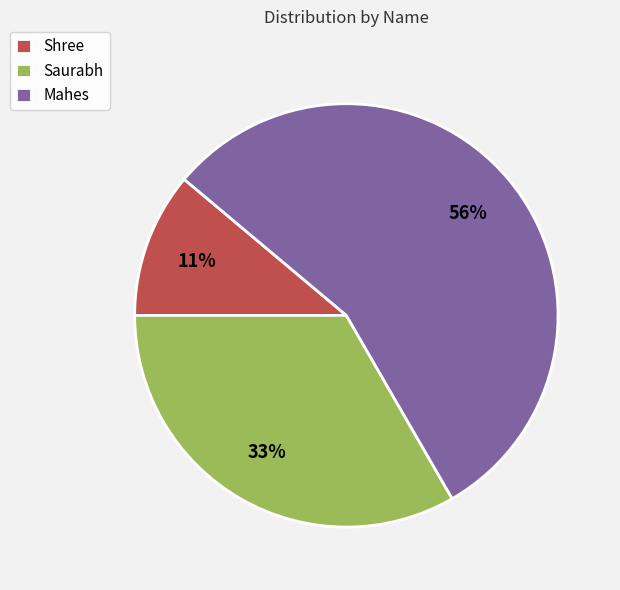

Does Shree account for over 50% of the chart?

No